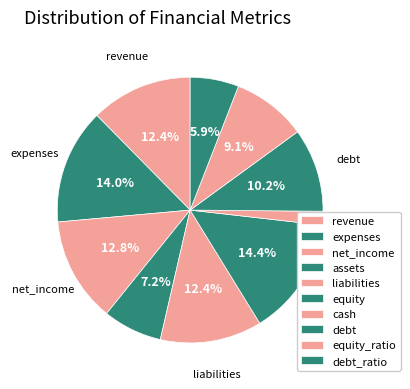

Is it true that expenses is 6% of the pie?

False